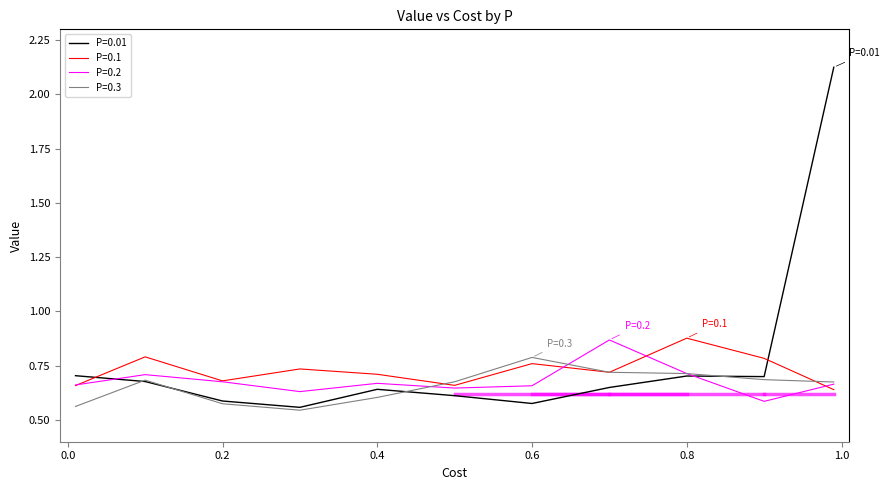

How many intersections are there between P=0.1 and P=0.01?

2